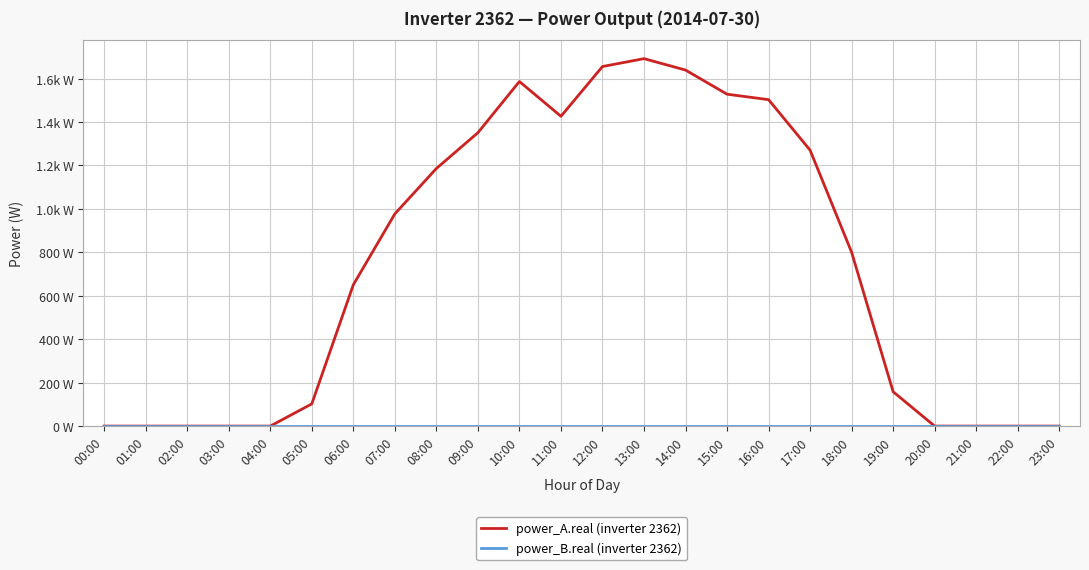

What is the approximate value of power_A.real (inverter 2362) at 14:00?

1639.4